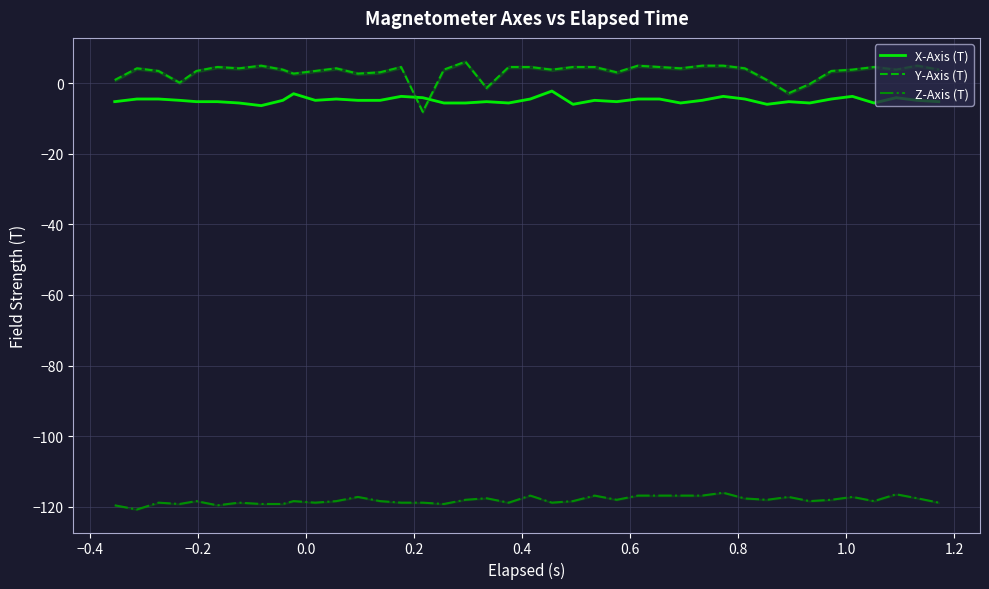

What is the value of the X-Axis (T) point at the 37th from the left?

-5.6